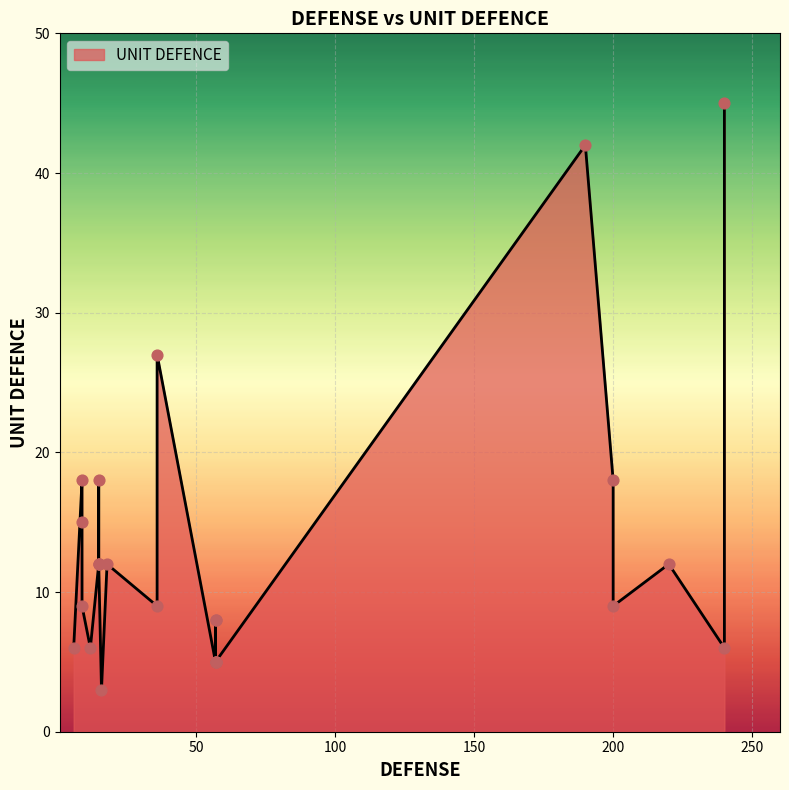

Approximately how many times larger is the value at 190 compared to 57?

8.4